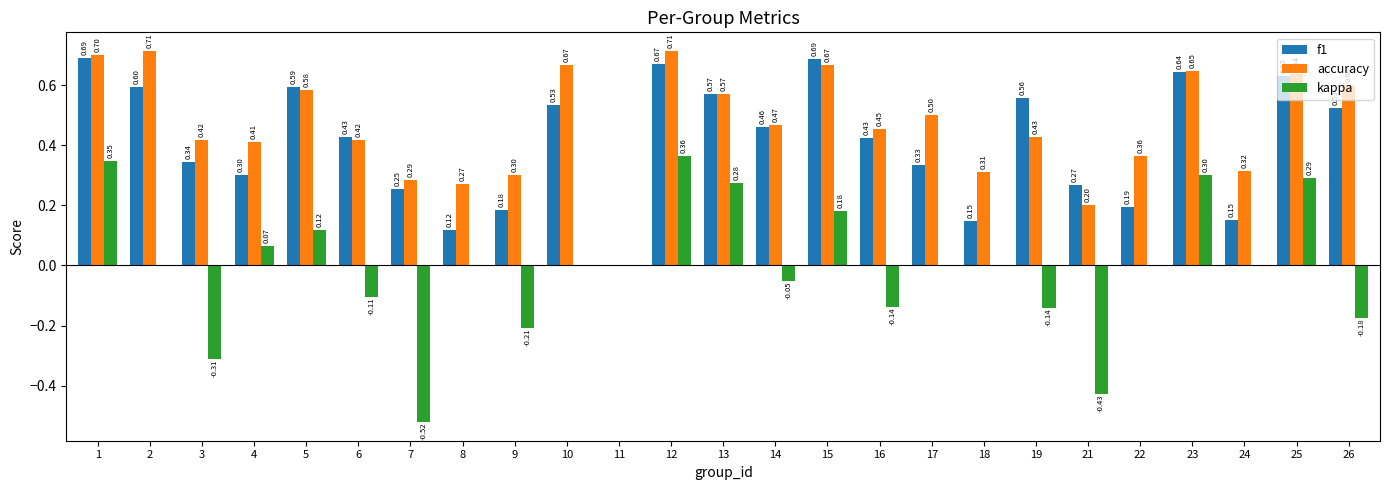

Which series has the largest total across all categories?

accuracy